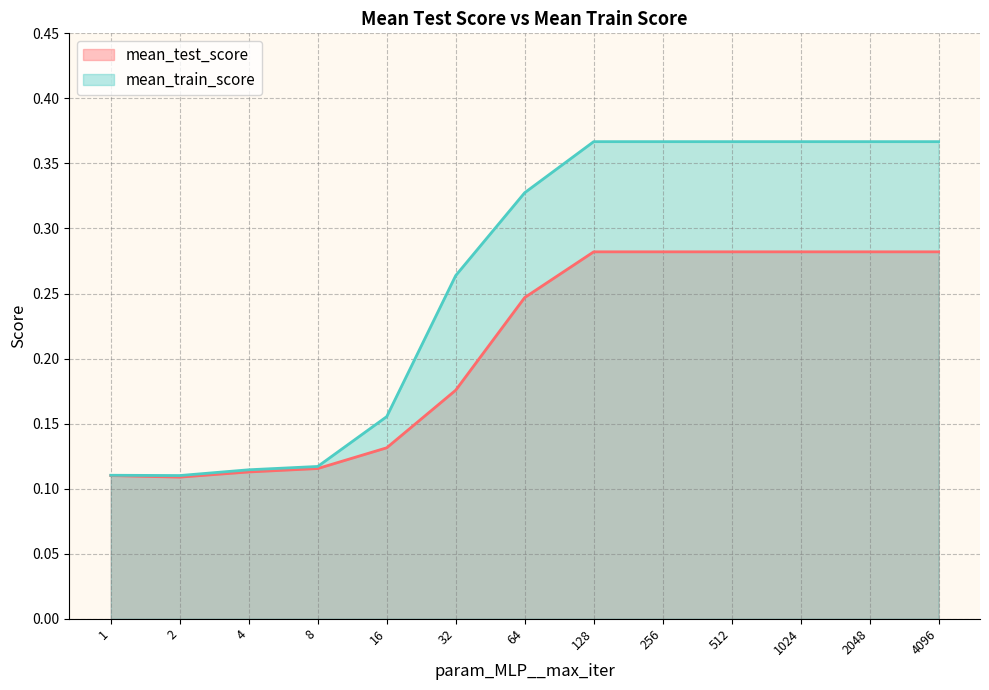

What is the highest value of the mean_train_score series?

0.4